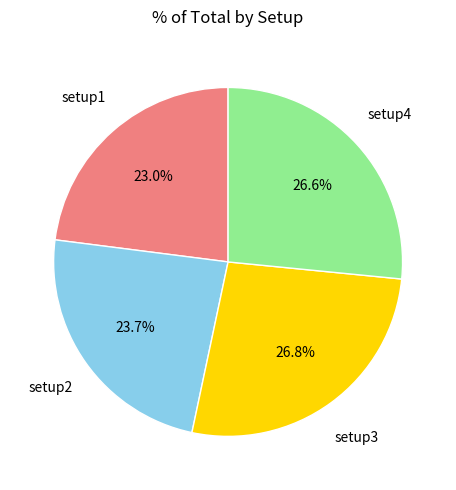

Does any single category account for the majority?

No